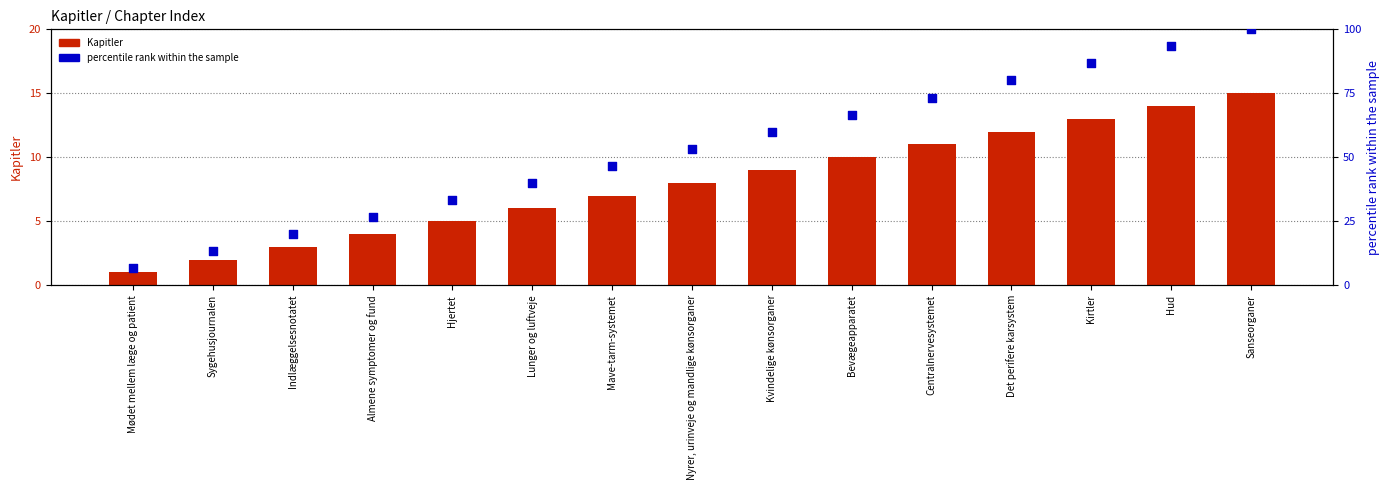

Which series contains the highest Y value?

percentile rank within the sample